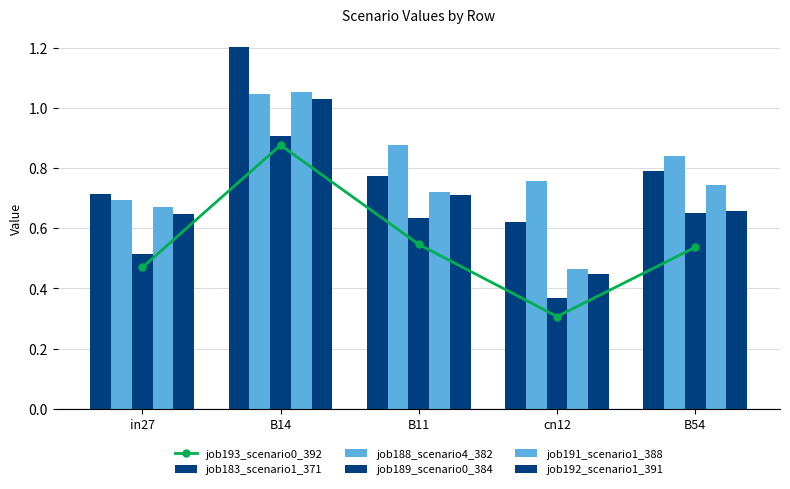

Reading right to left, transcribe all the data shown in this chart.

job193_scenario0_392: 0.5	0.3	0.5	0.9	0.5
job183_scenario1_371: 0.8	0.6	0.8	1.2	0.7
job188_scenario4_382: 0.8	0.8	0.9	1.0	0.7
job189_scenario0_384: 0.6	0.4	0.6	0.9	0.5
job191_scenario1_388: 0.7	0.5	0.7	1.1	0.7
job192_scenario1_391: 0.7	0.4	0.7	1.0	0.6